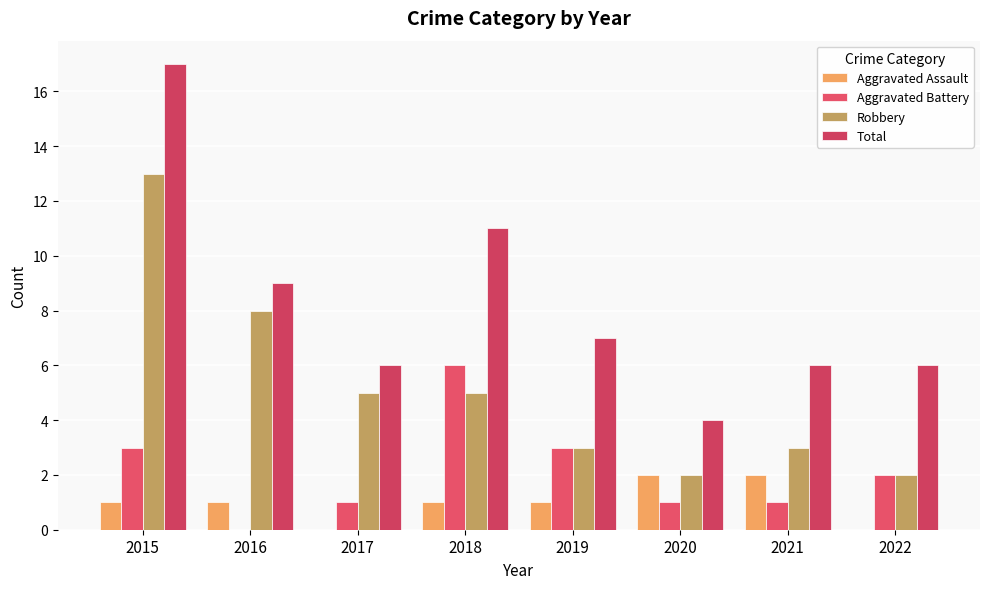

Count the number of categories in the chart.

8